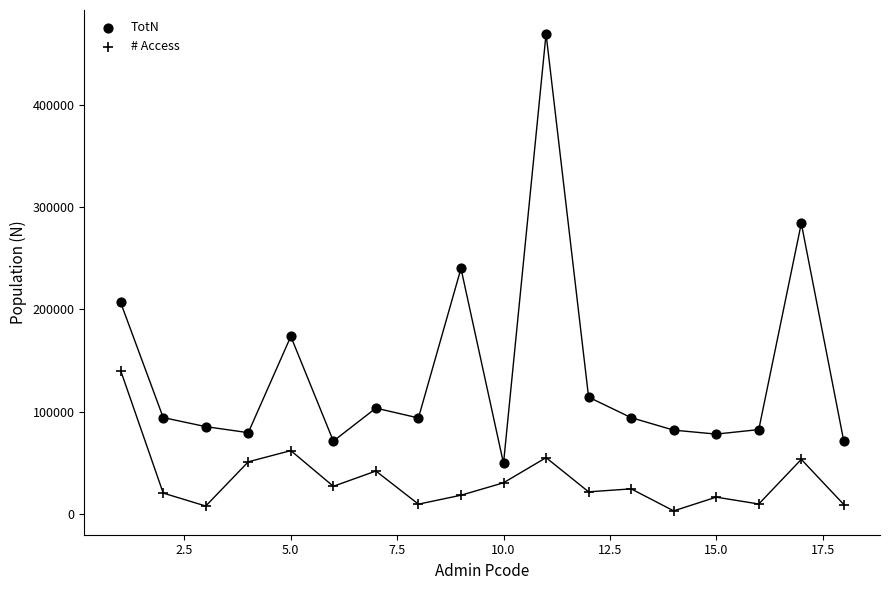

How many points are shown in the scatter plot?

36